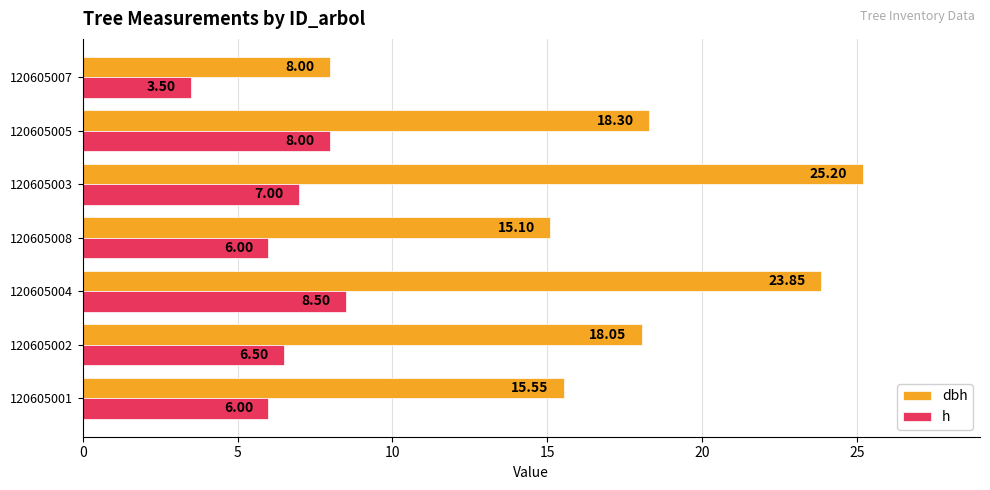

Rank the series by their average value, from lowest to highest.

h, dbh